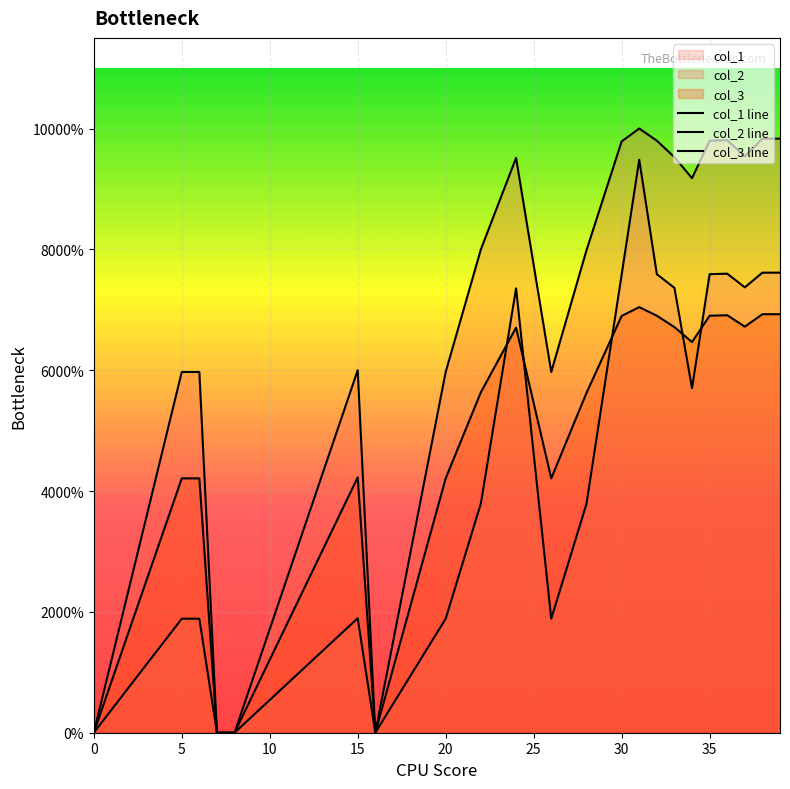

True or false: col_2 line and col_3 line intersect in this chart.

False